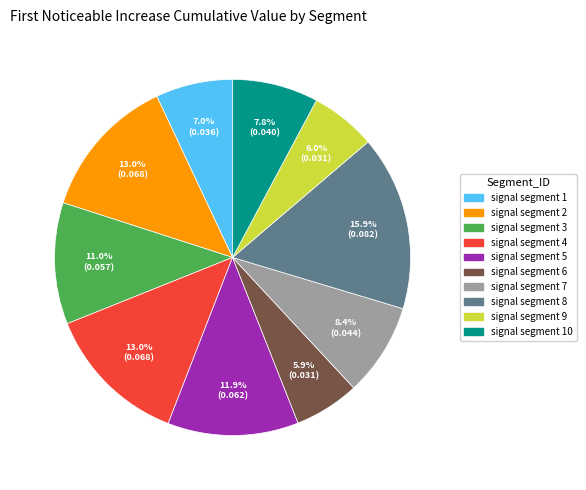

What percentage is NOT represented by signal segment 9?

94.0%